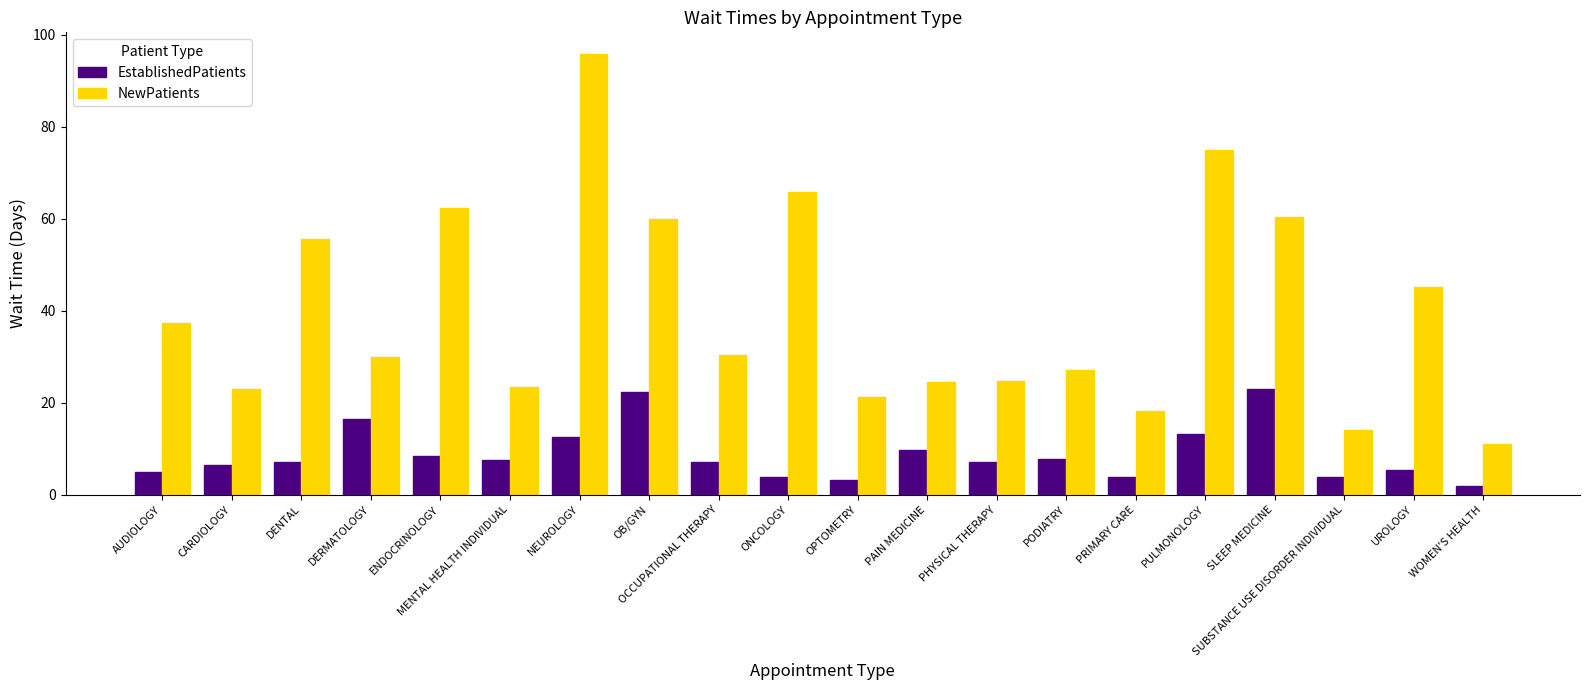

Where does the NewPatients series first go above 30?

AUDIOLOGY